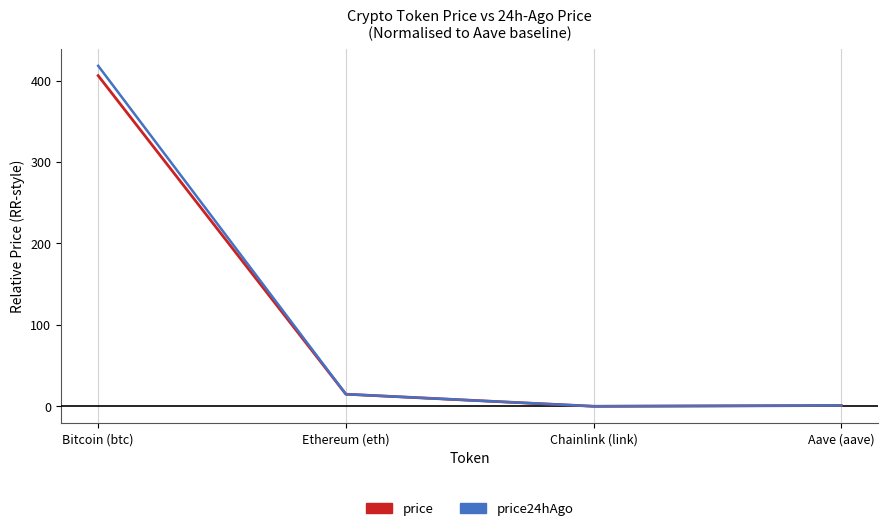

How many times do price24hAgo and price cross each other?

1